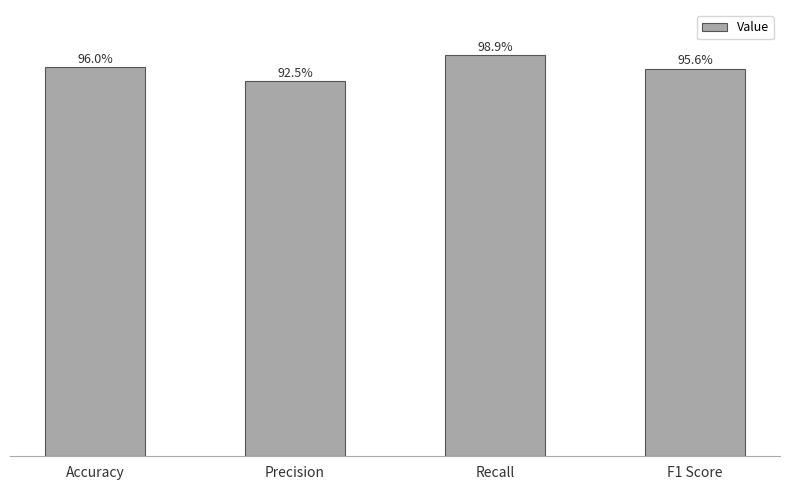

Does the chart contain stacked bars?

No